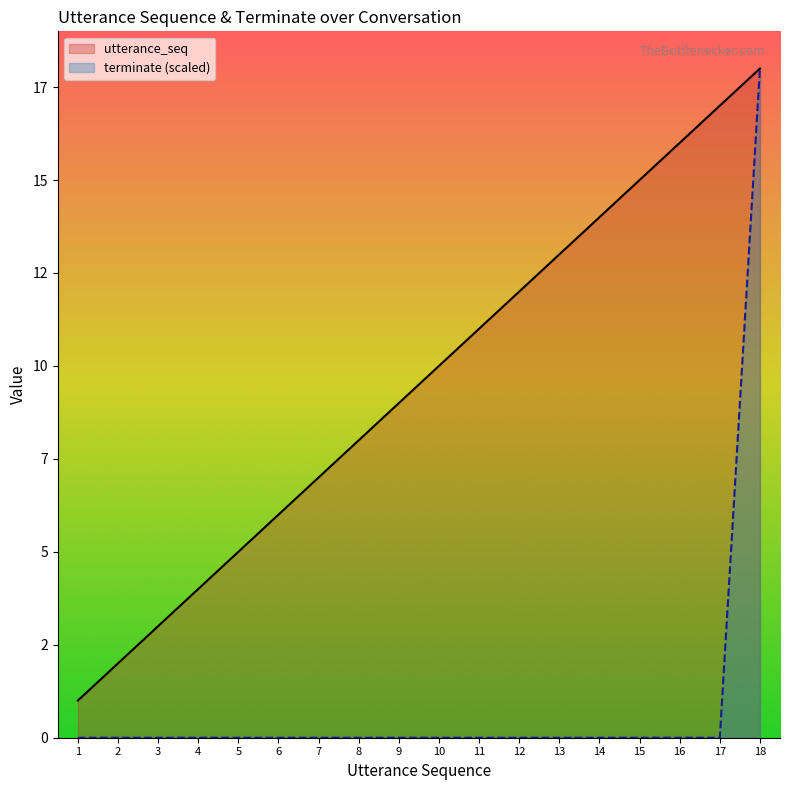

True or false: terminate and utterance_seq cross at least once.

False